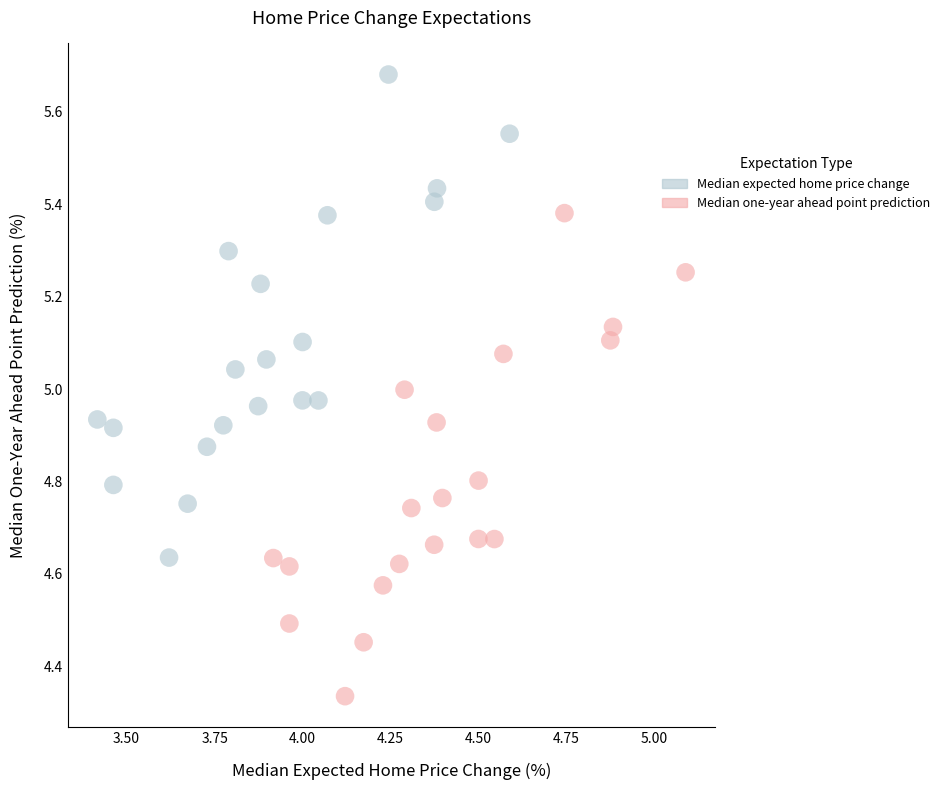

Which series contains the highest Y value?

Median expected home price change